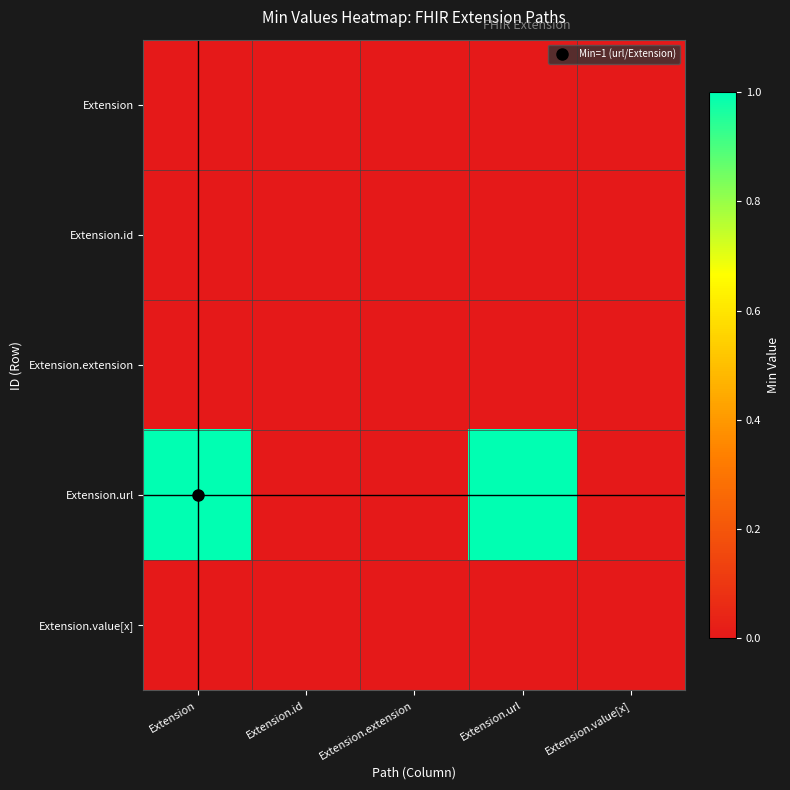

What is the difference between the highest and lowest values at Extension?

1